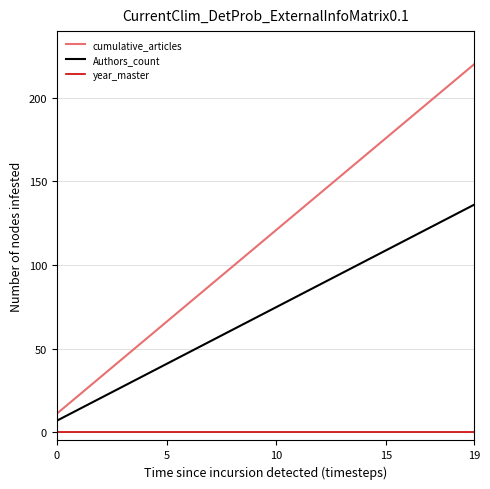

Which series has the largest total across all categories?

cumulative_articles